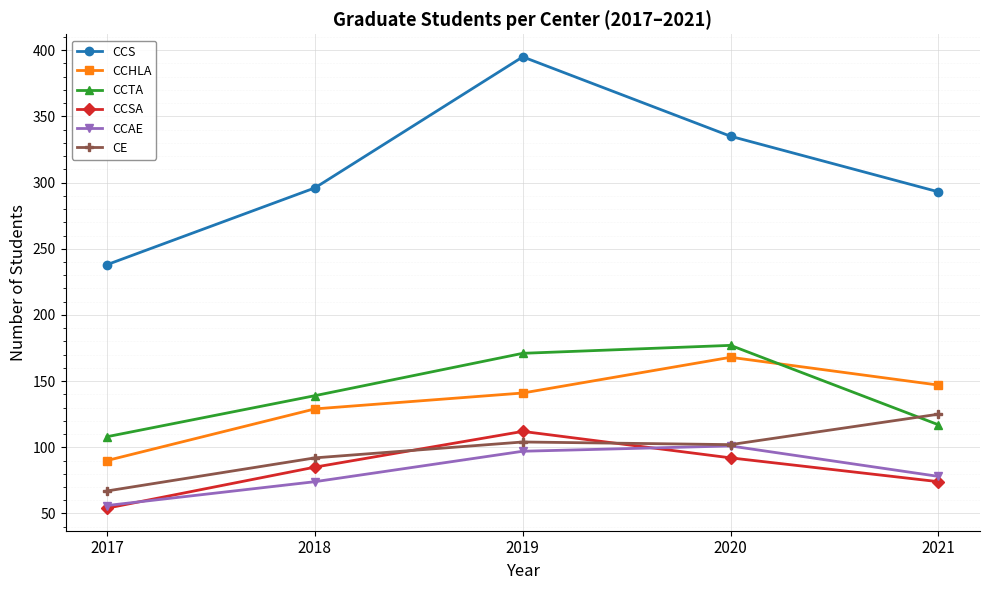

Is this an area chart (filled region under the line)?

No